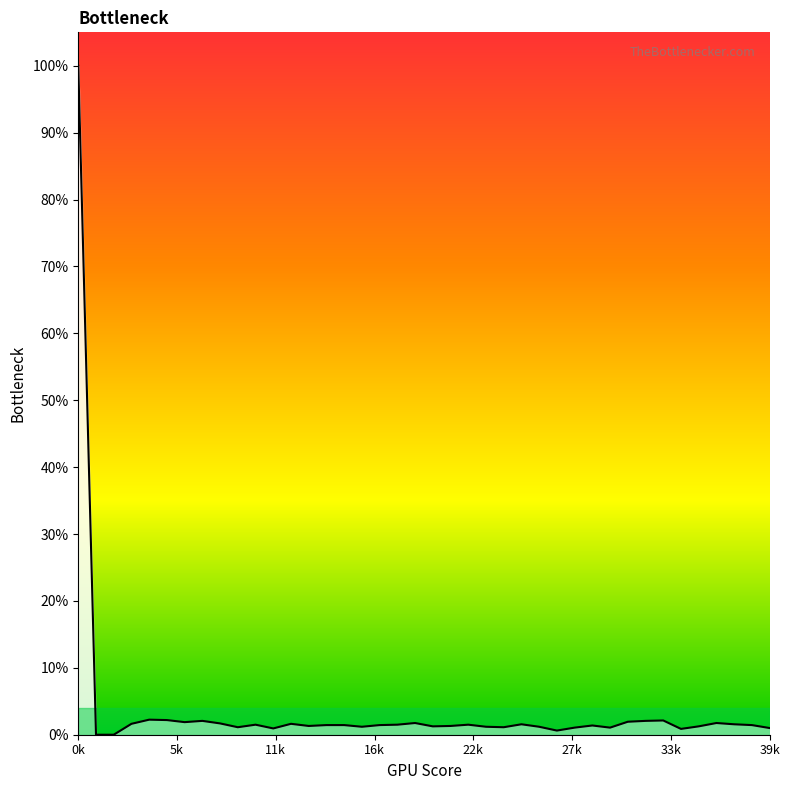

Does the chart have visible grid lines?

No